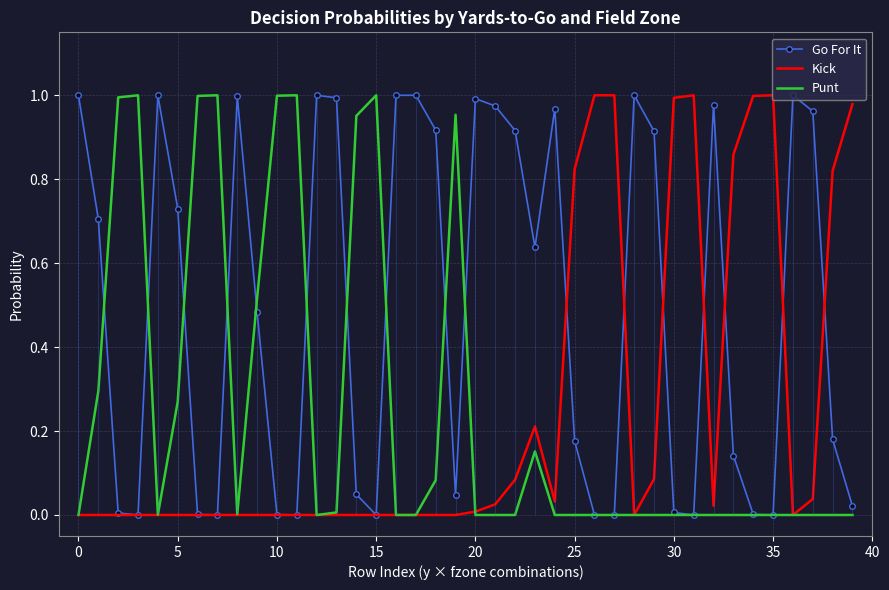

Which category has the highest value in the Kick series?

26